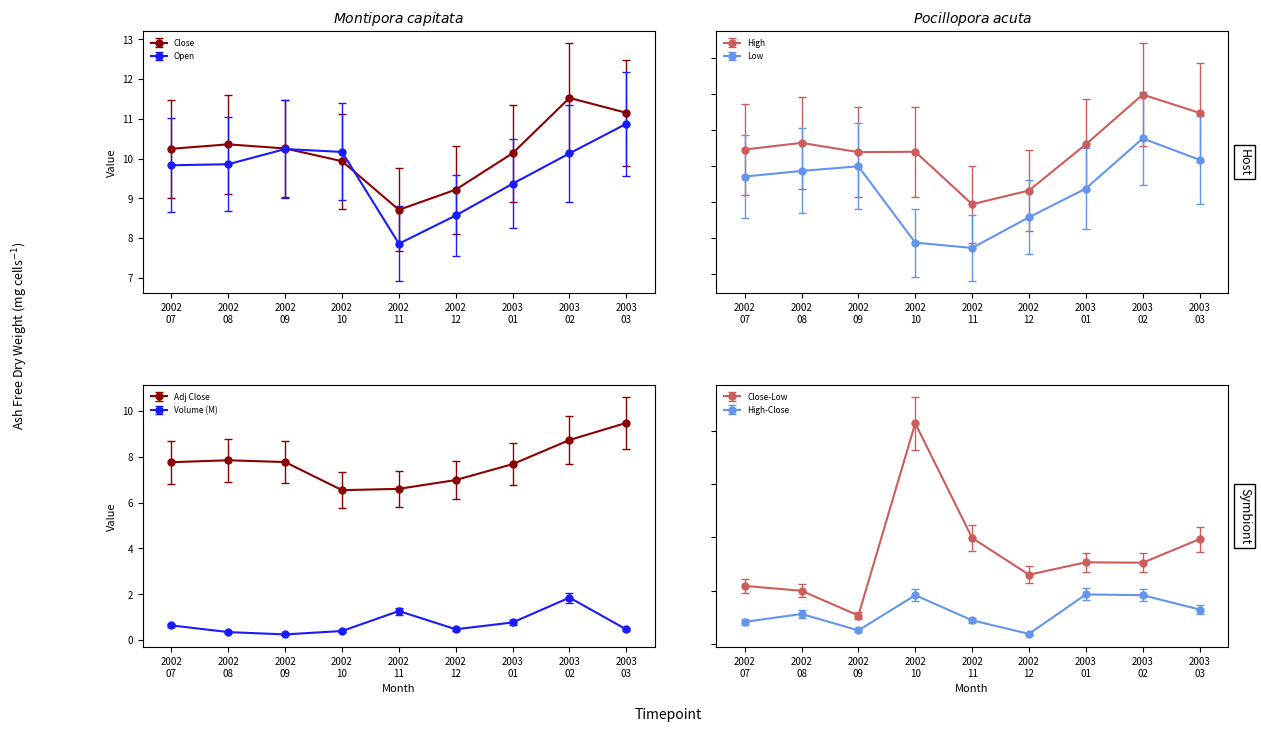

Where does the Adj Close series first go above 7?

2002 07